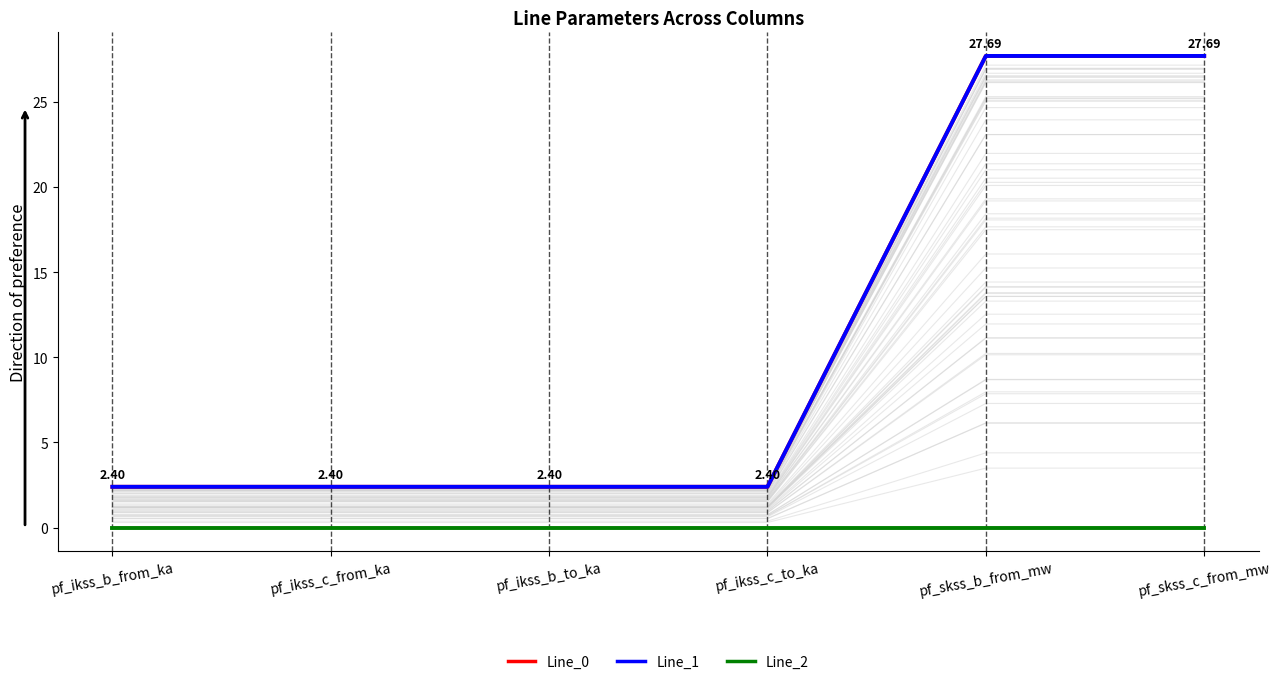

Reading left to right, what are all the values shown in this chart?

Line_0: pf_ikss_b_from_ka=2.4	pf_ikss_c_from_ka=2.4	pf_ikss_b_to_ka=2.4	pf_ikss_c_to_ka=2.4	pf_skss_b_from_mw=27.7	pf_skss_c_from_mw=27.7
Line_1: pf_ikss_b_from_ka=2.4	pf_ikss_c_from_ka=2.4	pf_ikss_b_to_ka=2.4	pf_ikss_c_to_ka=2.4	pf_skss_b_from_mw=27.7	pf_skss_c_from_mw=27.7
Line_2: pf_ikss_b_from_ka=0.0	pf_ikss_c_from_ka=0.0	pf_ikss_b_to_ka=0.0	pf_ikss_c_to_ka=0.0	pf_skss_b_from_mw=0.0	pf_skss_c_from_mw=0.0